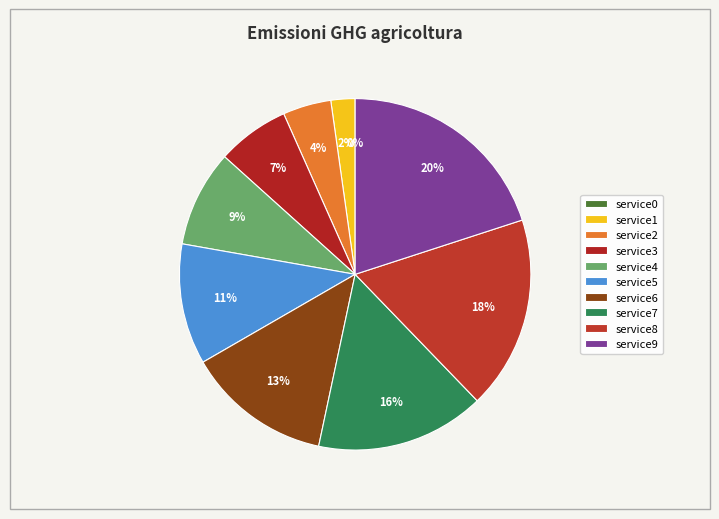

How many slices are in this pie chart?

10